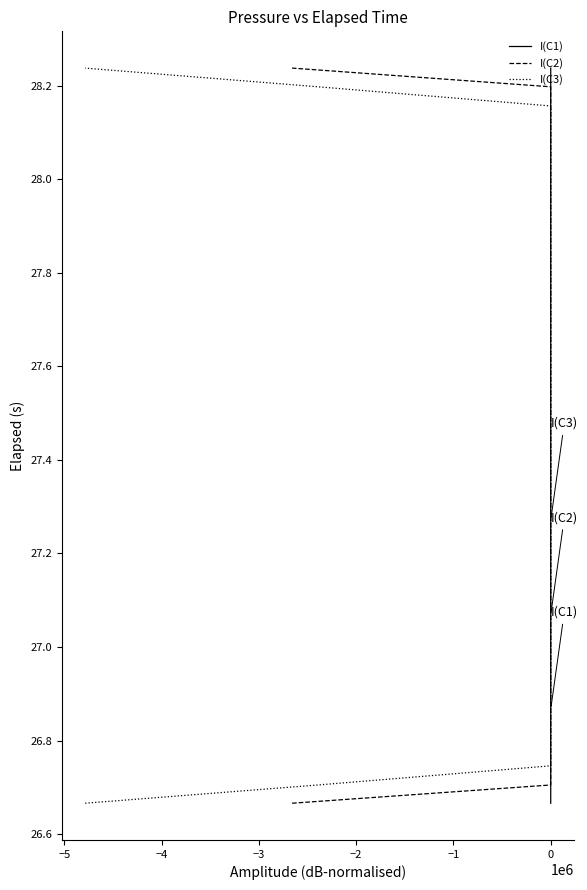

What is the average value of the I(C3) series?

27.5